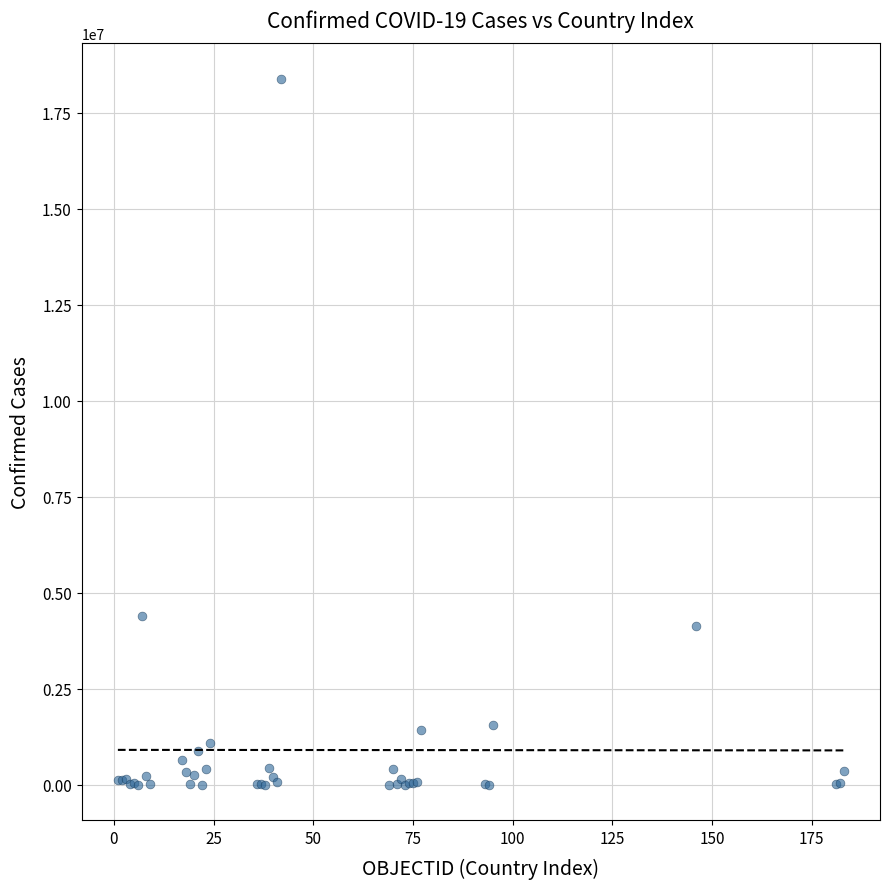

What Y value in the scatter plot is closest to 9193576?

4393142